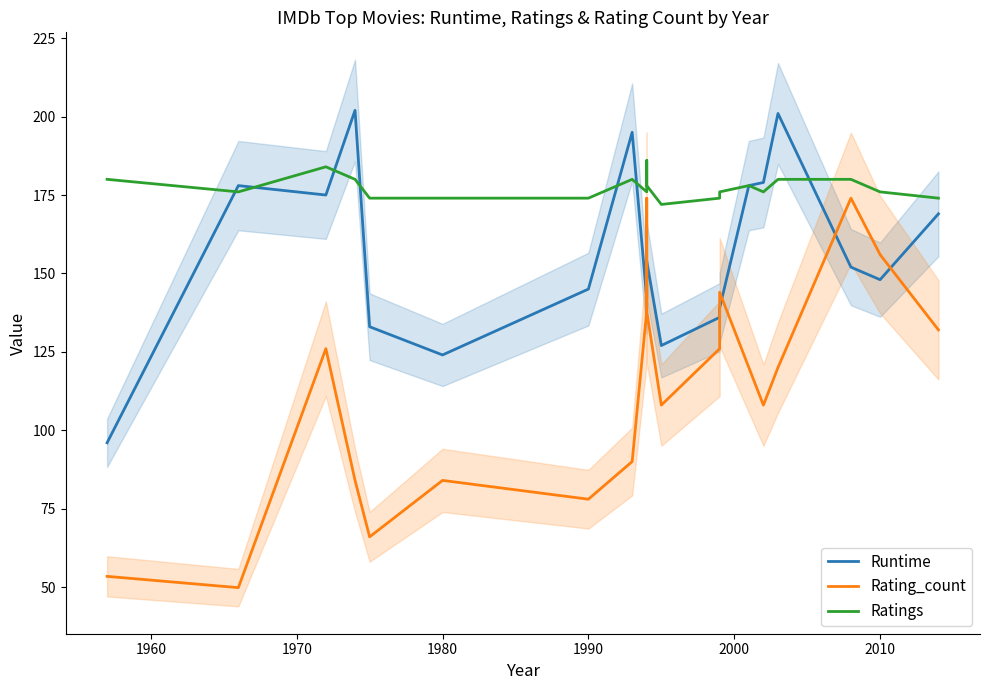

Reading left to right, what are all the values shown in this chart?

Runtime: 96.0	178.0	175.0	202.0	133.0	124.0	145.0	195.0	142.0	142.0	154.0	127.0	136.0	139.0	178.0	179.0	201.0	152.0	148.0	169.0
Rating_count: 53.4	49.8	126.0	84.0	66.0	84.0	78.0	90.0	138.0	174.0	138.0	108.0	126.0	144.0	120.0	108.0	120.0	174.0	156.0	132.0
Ratings: 180.0	176.0	184.0	180.0	174.0	174.0	174.0	180.0	176.0	186.0	178.0	172.0	174.0	176.0	178.0	176.0	180.0	180.0	176.0	174.0